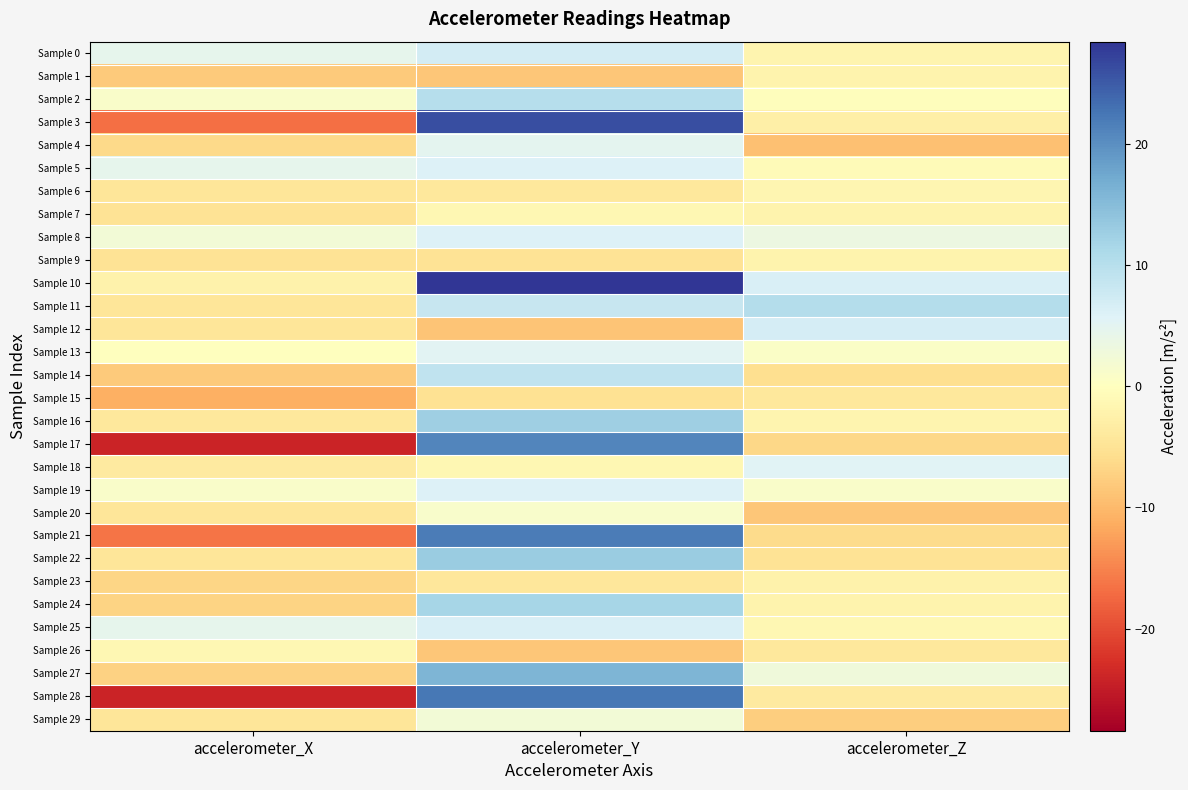

Reading left to right, extract all data points from this chart.

Sample 0: accelerometer_X=4.5	accelerometer_Y=7.0	accelerometer_Z=-1.9
Sample 1: accelerometer_X=-8.1	accelerometer_Y=-8.5	accelerometer_Z=-2.0
Sample 2: accelerometer_X=1.0	accelerometer_Y=10.2	accelerometer_Z=-0.4
Sample 3: accelerometer_X=-16.9	accelerometer_Y=26.2	accelerometer_Z=-2.7
Sample 4: accelerometer_X=-6.3	accelerometer_Y=4.8	accelerometer_Z=-9.2
Sample 5: accelerometer_X=4.5	accelerometer_Y=5.8	accelerometer_Z=-0.7
Sample 6: accelerometer_X=-4.5	accelerometer_Y=-4.1	accelerometer_Z=-1.7
Sample 7: accelerometer_X=-5.0	accelerometer_Y=-1.4	accelerometer_Z=-2.1
Sample 8: accelerometer_X=2.3	accelerometer_Y=5.8	accelerometer_Z=3.5
Sample 9: accelerometer_X=-5.0	accelerometer_Y=-5.0	accelerometer_Z=-2.1
Sample 10: accelerometer_X=-2.2	accelerometer_Y=28.4	accelerometer_Z=6.3
Sample 11: accelerometer_X=-4.5	accelerometer_Y=8.4	accelerometer_Z=10.2
Sample 12: accelerometer_X=-4.6	accelerometer_Y=-8.7	accelerometer_Z=6.7
Sample 13: accelerometer_X=-0.2	accelerometer_Y=5.3	accelerometer_Z=0.9
Sample 14: accelerometer_X=-8.0	accelerometer_Y=8.9	accelerometer_Z=-5.7
Sample 15: accelerometer_X=-11.0	accelerometer_Y=-5.2	accelerometer_Z=-4.0
Sample 16: accelerometer_X=-4.1	accelerometer_Y=12.5	accelerometer_Z=-1.8
Sample 17: accelerometer_X=-24.1	accelerometer_Y=21.1	accelerometer_Z=-6.5
Sample 18: accelerometer_X=-3.6	accelerometer_Y=-1.5	accelerometer_Z=5.5
Sample 19: accelerometer_X=0.9	accelerometer_Y=6.0	accelerometer_Z=1.0
Sample 20: accelerometer_X=-4.5	accelerometer_Y=1.3	accelerometer_Z=-8.5
Sample 21: accelerometer_X=-16.3	accelerometer_Y=21.8	accelerometer_Z=-6.0
Sample 22: accelerometer_X=-4.6	accelerometer_Y=13.1	accelerometer_Z=-4.9
Sample 23: accelerometer_X=-6.8	accelerometer_Y=-4.4	accelerometer_Z=-2.3
Sample 24: accelerometer_X=-6.9	accelerometer_Y=11.7	accelerometer_Z=-2.2
Sample 25: accelerometer_X=4.5	accelerometer_Y=6.4	accelerometer_Z=-1.5
Sample 26: accelerometer_X=-1.4	accelerometer_Y=-8.6	accelerometer_Z=-4.1
Sample 27: accelerometer_X=-7.2	accelerometer_Y=15.9	accelerometer_Z=2.8
Sample 28: accelerometer_X=-24.2	accelerometer_Y=22.2	accelerometer_Z=-3.6
Sample 29: accelerometer_X=-4.5	accelerometer_Y=2.4	accelerometer_Z=-7.6